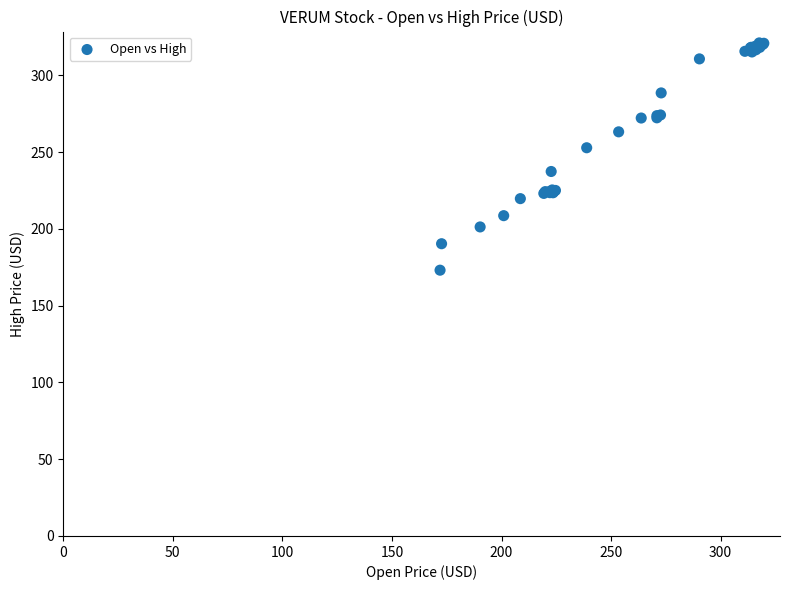

What Y value in the scatter plot is closest to 247?

252.8